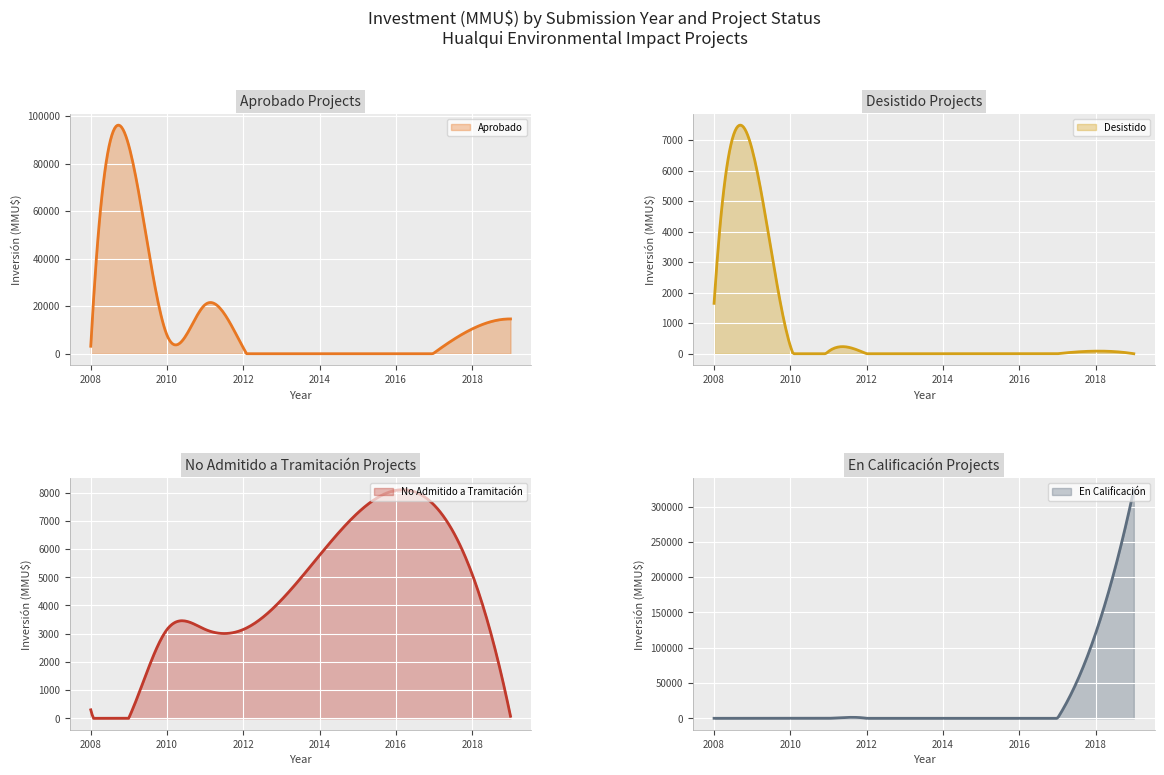

What is the highest value of the Desistido series?

7486.4